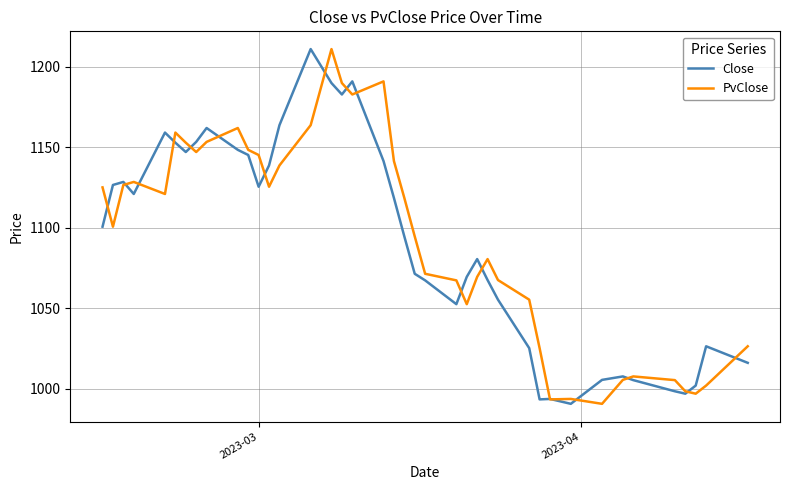

What is the maximum value shown in the chart?

1210.9